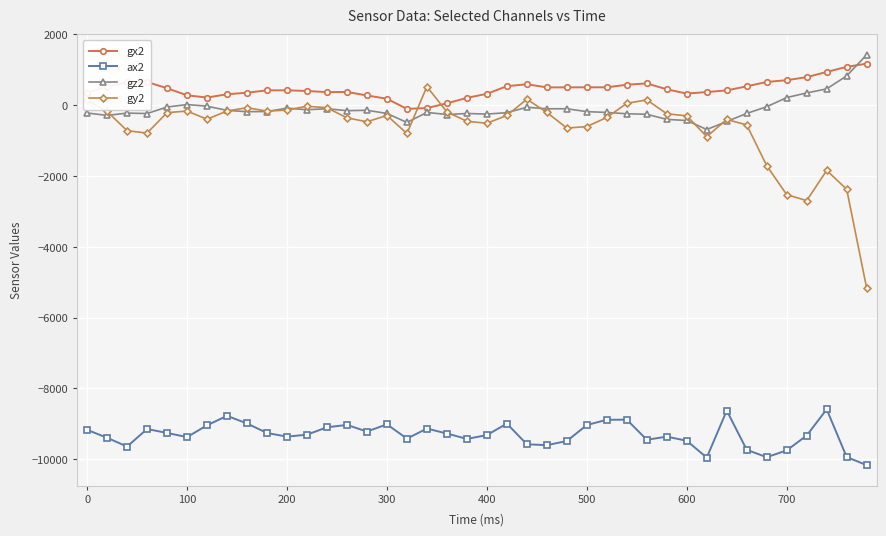

True or false: gx2 and gz2 intersect in this chart.

True